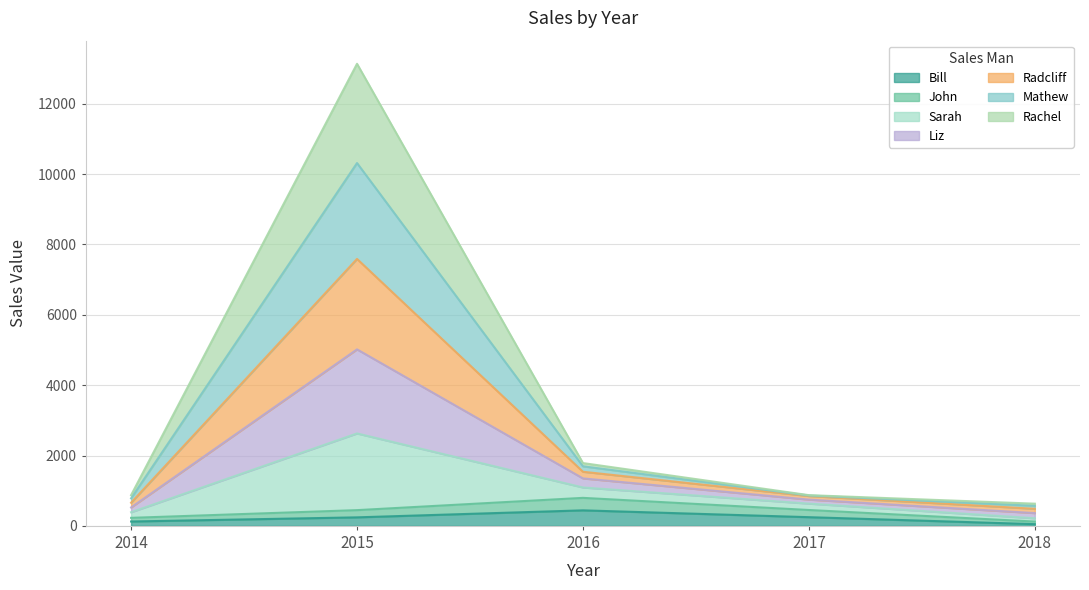

The Mathew series shows 7844 at 2015. True or false?

False